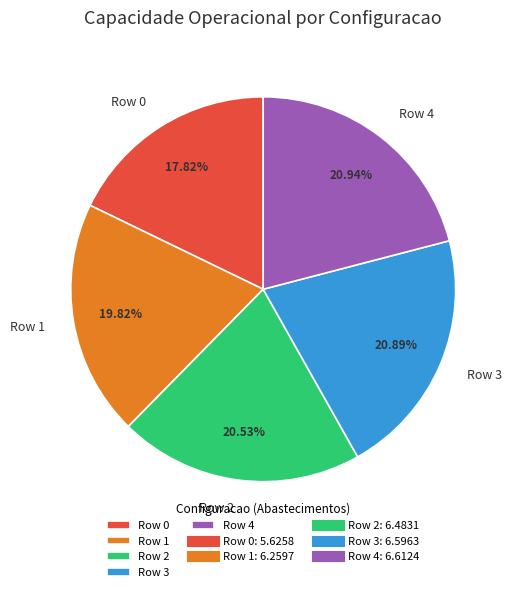

How many slices are in this pie chart?

5